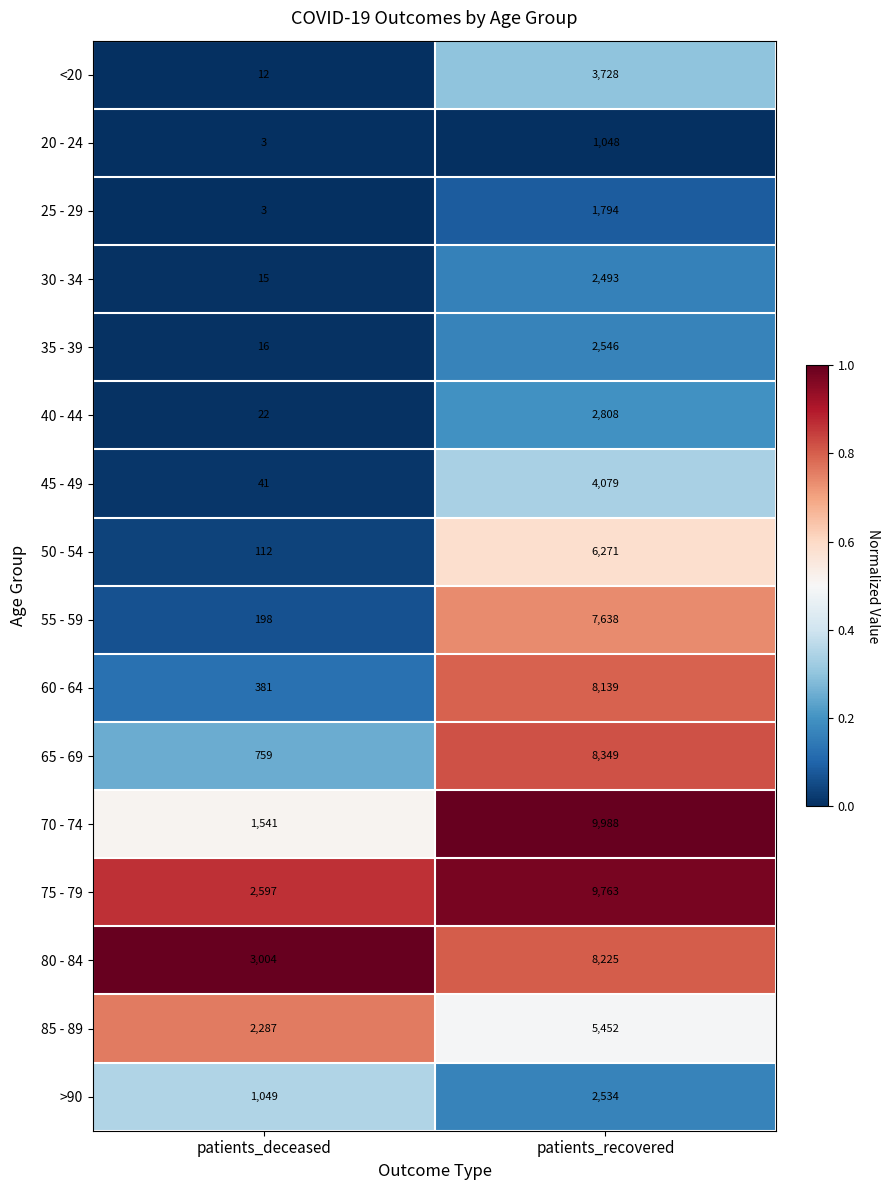

Which series has the widest spread of values?

70 - 74